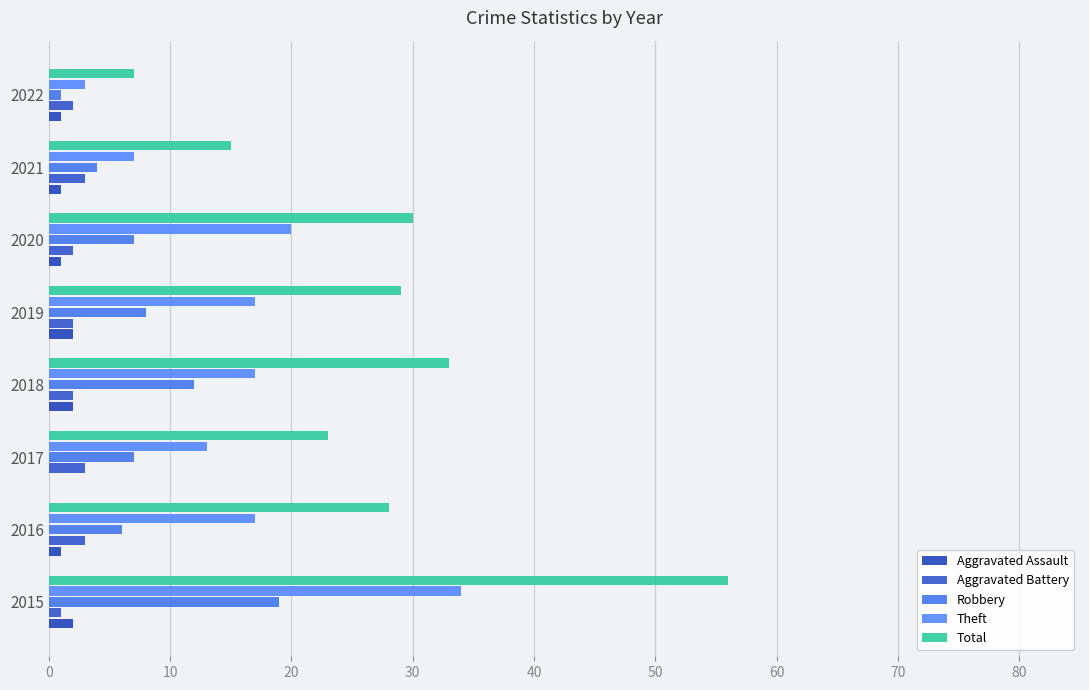

What are all the series names shown in the legend?

Aggravated Assault, Aggravated Battery, Robbery, Theft, Total